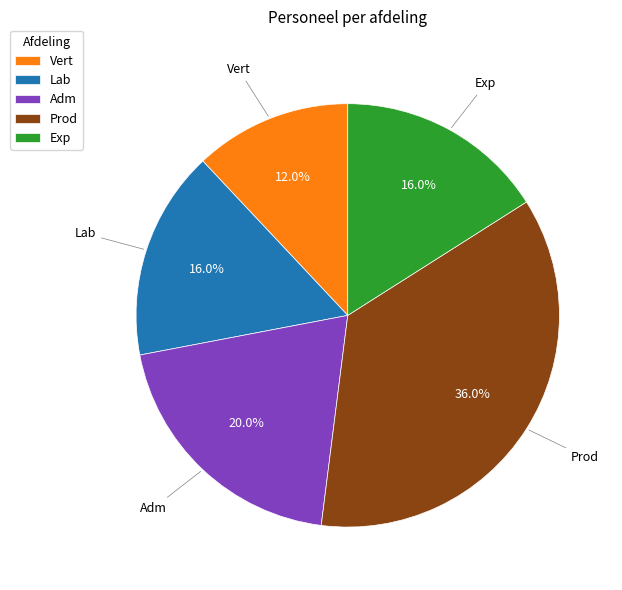

Is there a majority slice in this chart?

No